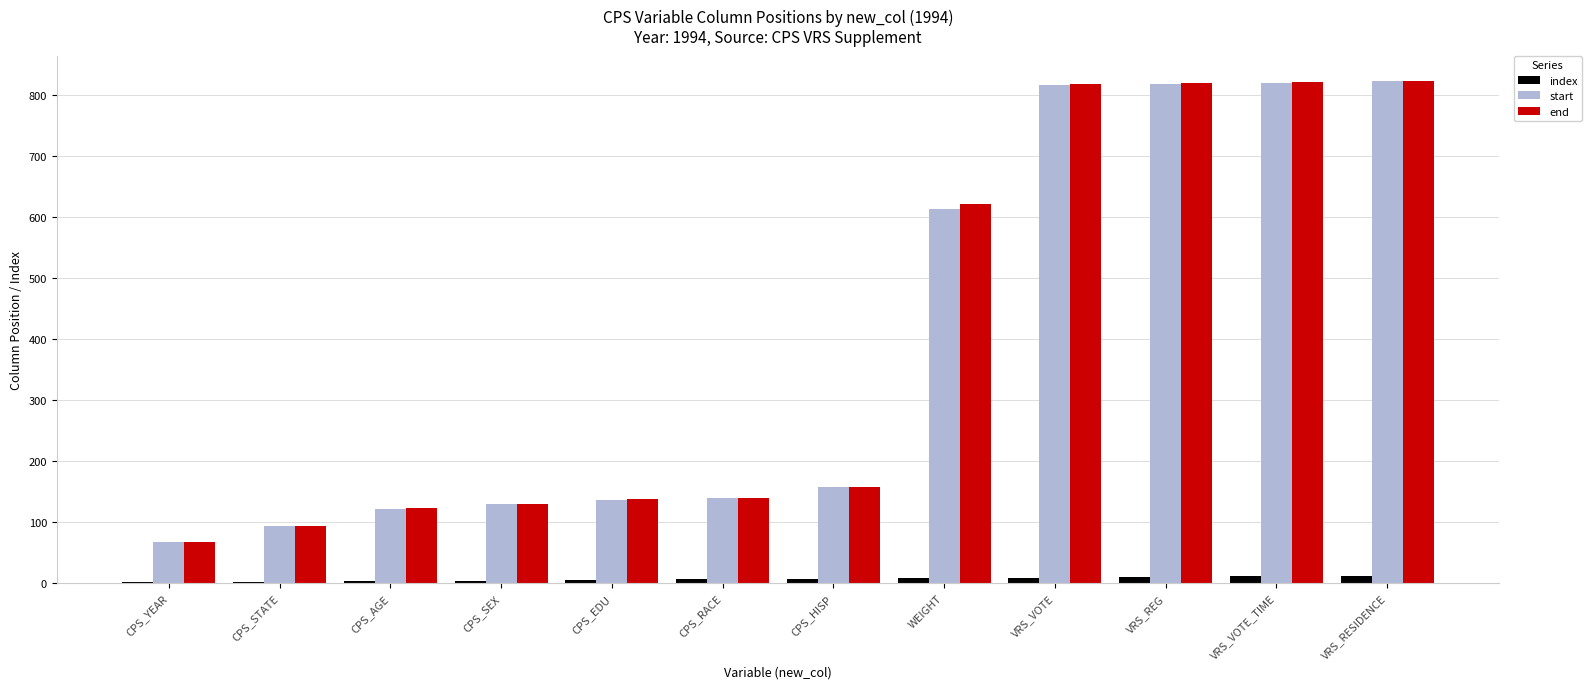

What are all the series names shown in the legend?

index, start, end